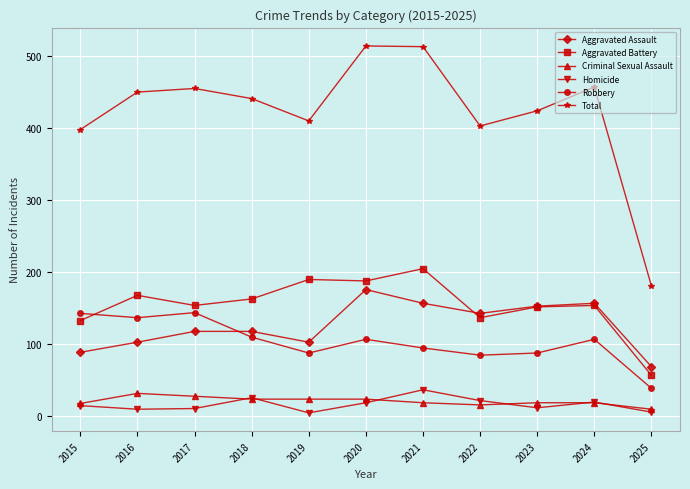

How many lines are shown in the chart?

6